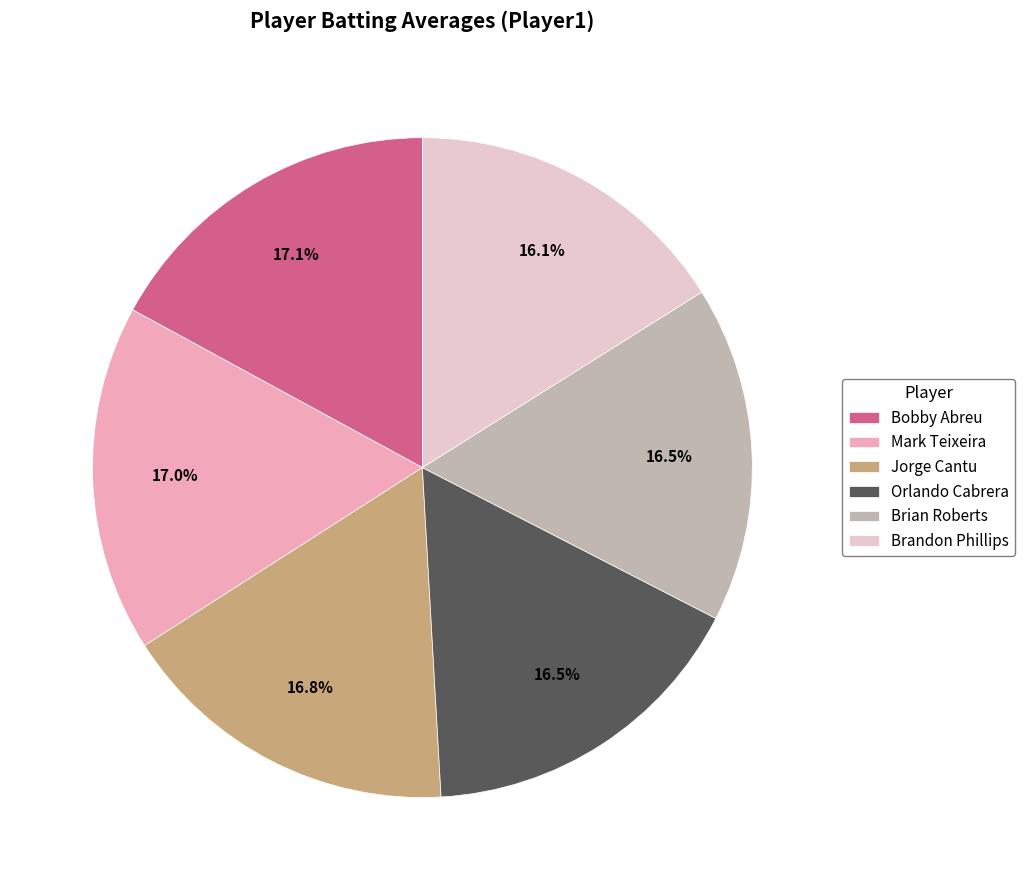

Is Brandon Phillips the majority of the pie?

No